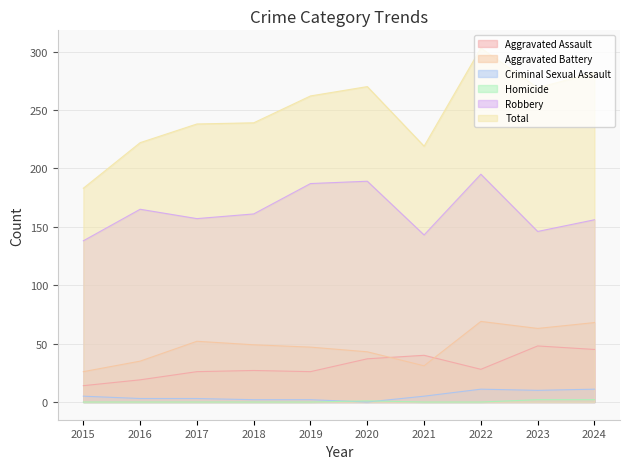

True or false: Criminal Sexual Assault and Aggravated Assault intersect in this chart.

False